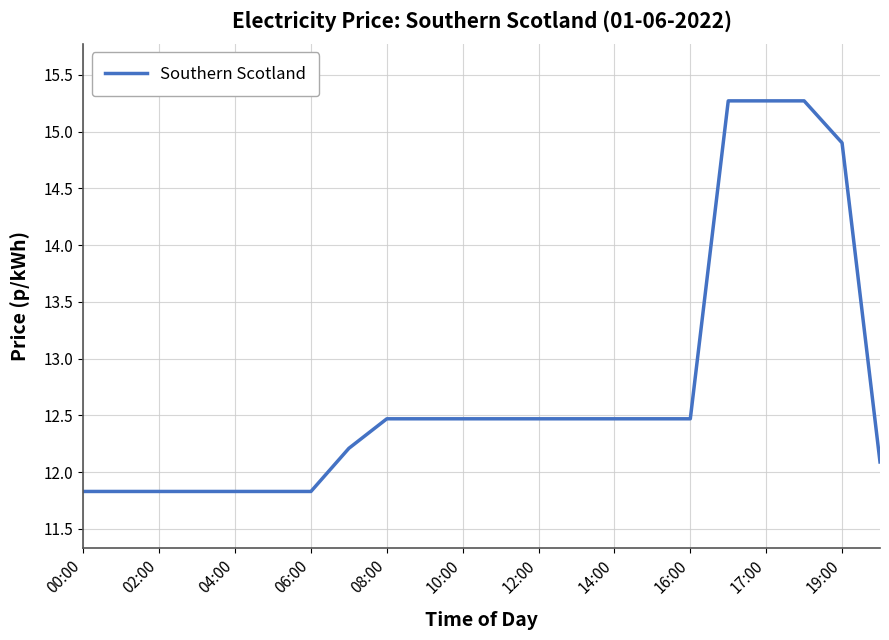

How many categories are shown in the chart?

22